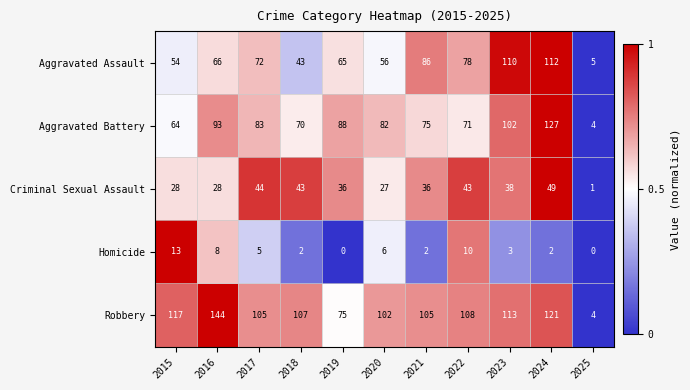

Which category has the highest value in the Criminal Sexual Assault series?

2024